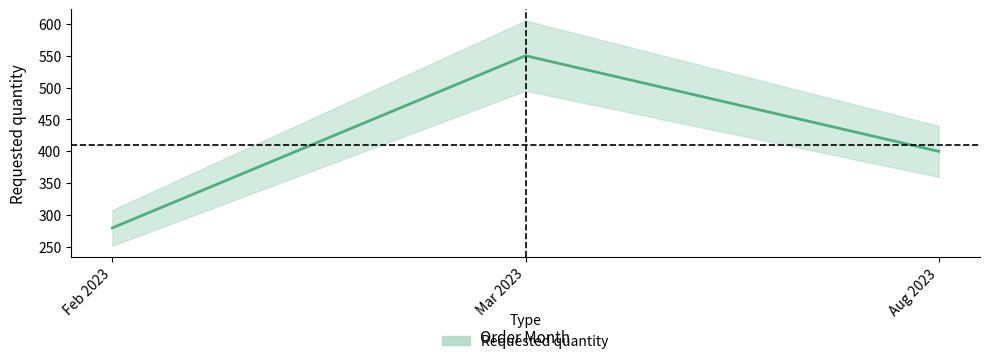

List the labels in order of value, smallest first.

Feb 2023, Aug 2023, Mar 2023